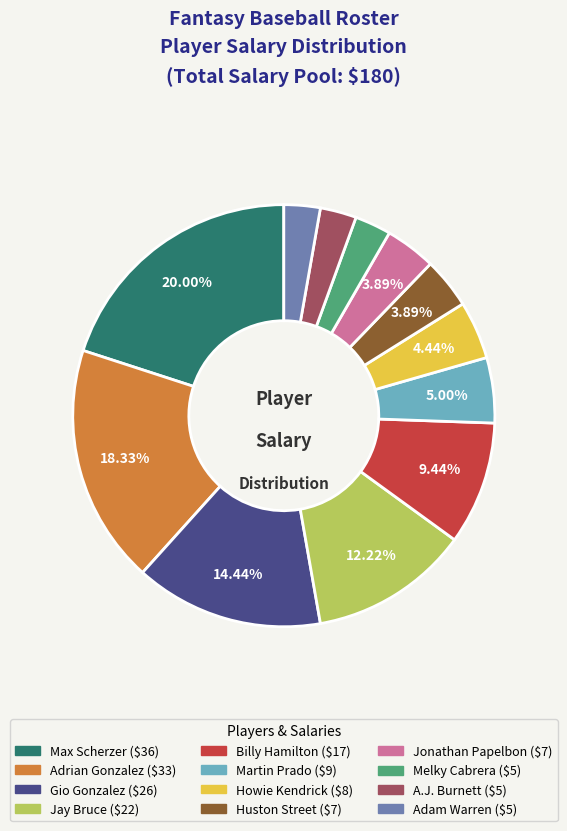

Approximately how many times larger is the value at Adam Warren compared to Jonathan Papelbon?

0.7